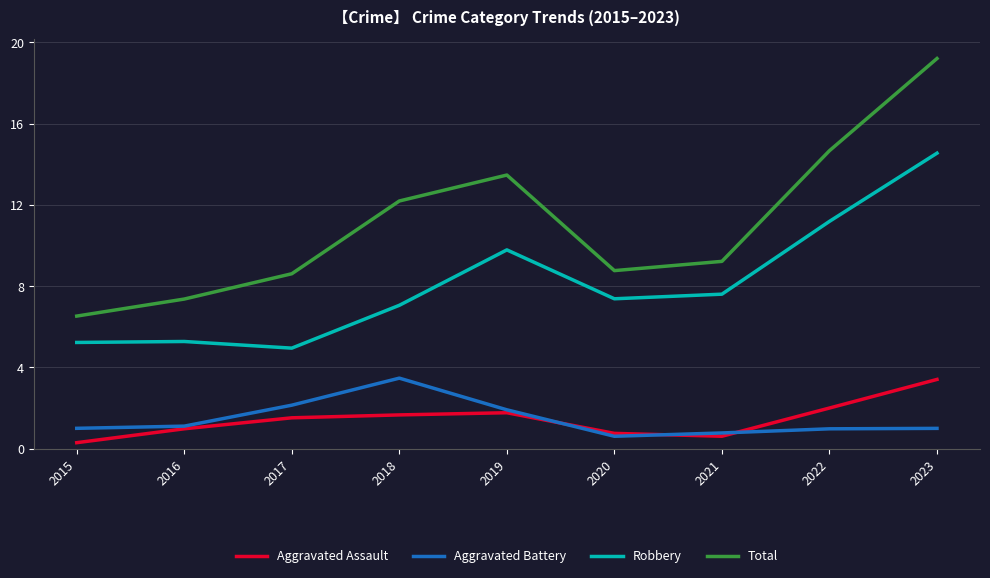

Which series has the largest range (max minus min)?

Total